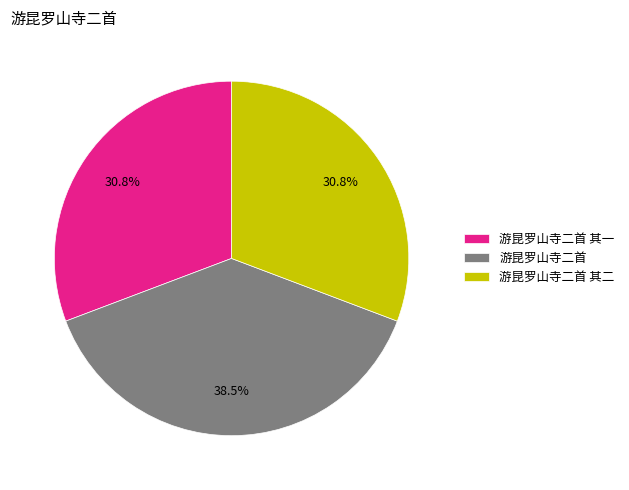

Do 游昆罗山寺二首 and 游昆罗山寺二首 其二 together represent more than half of the pie?

Yes